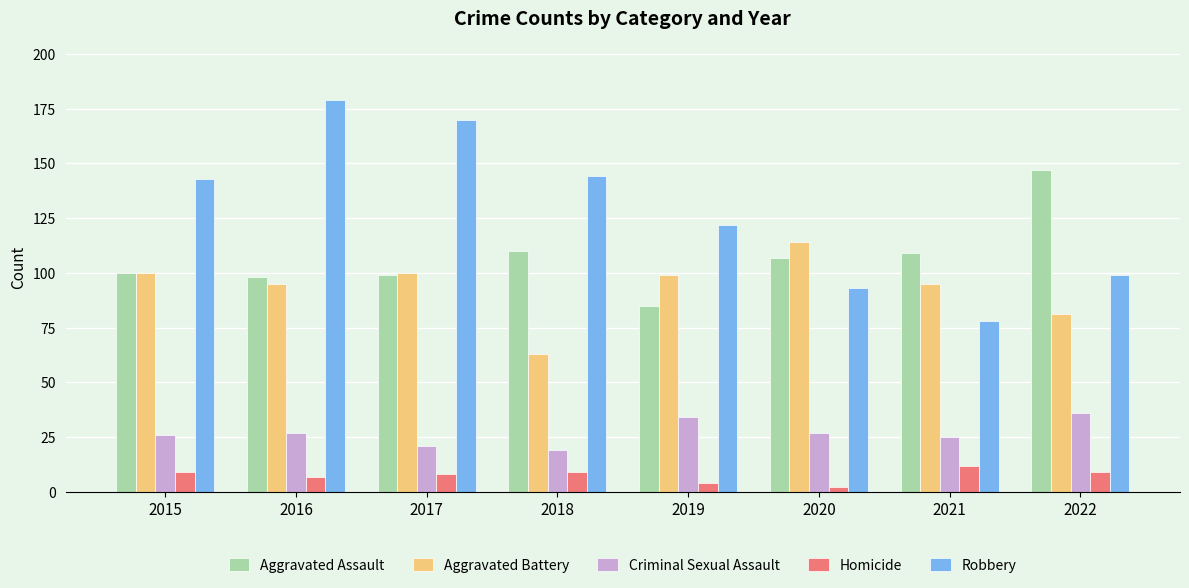

What is the average value of the Criminal Sexual Assault series?

27